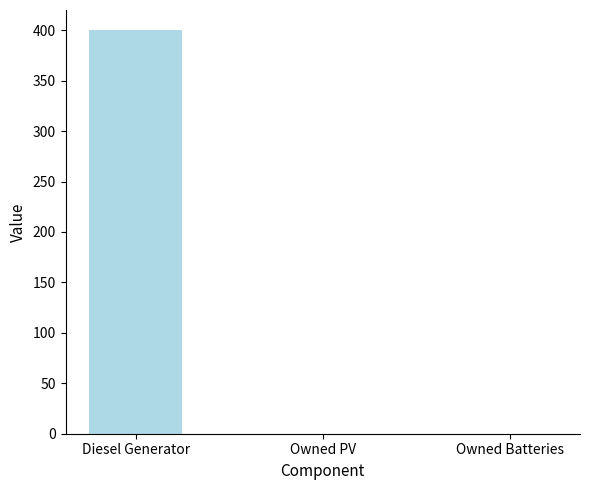

Reading right to left, transcribe all the data shown in this chart.

Owned Batteries=0	Owned PV=0	Diesel Generator=400